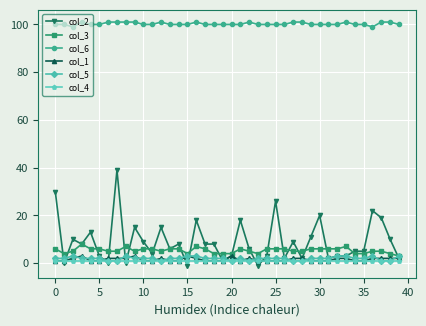

True or false: col_2 and col_6 cross at least once.

False